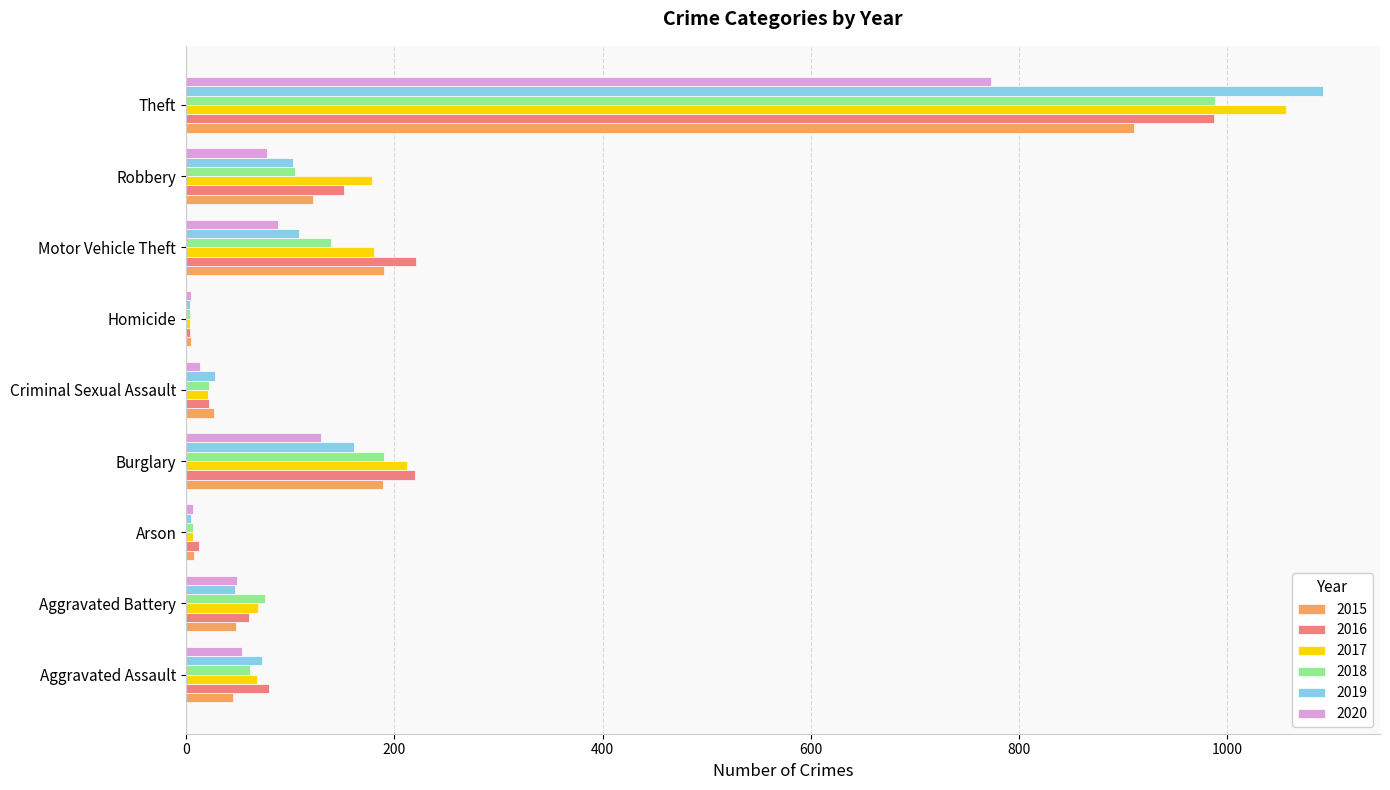

True or false: 2015 has a value of 1503 at Theft.

False